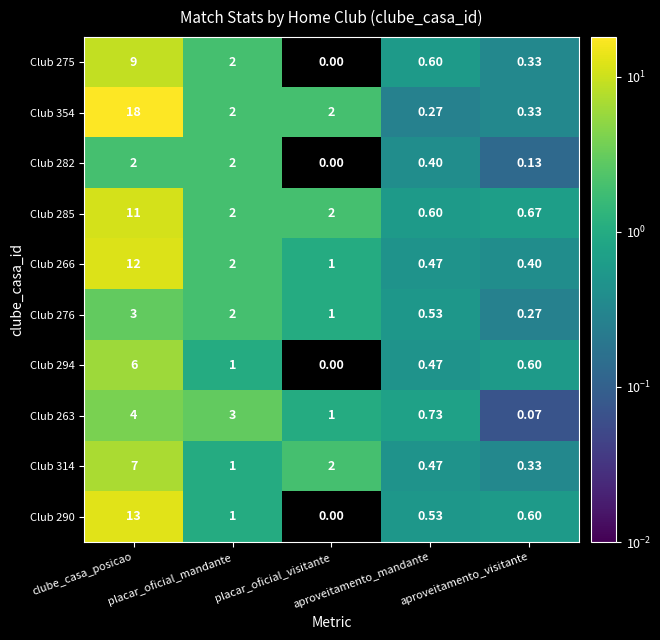

How many distinct data groups are displayed?

10